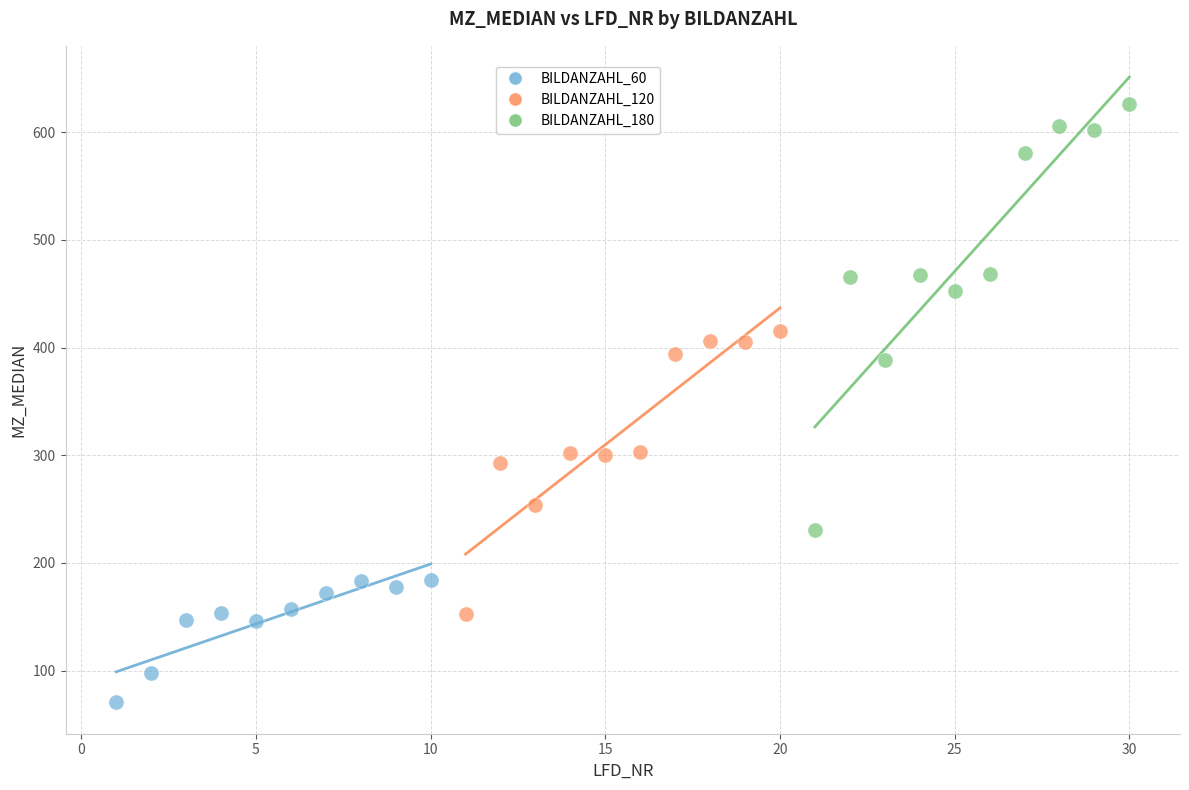

What are all the series names shown in the legend?

BILDANZAHL_60, BILDANZAHL_120, BILDANZAHL_180